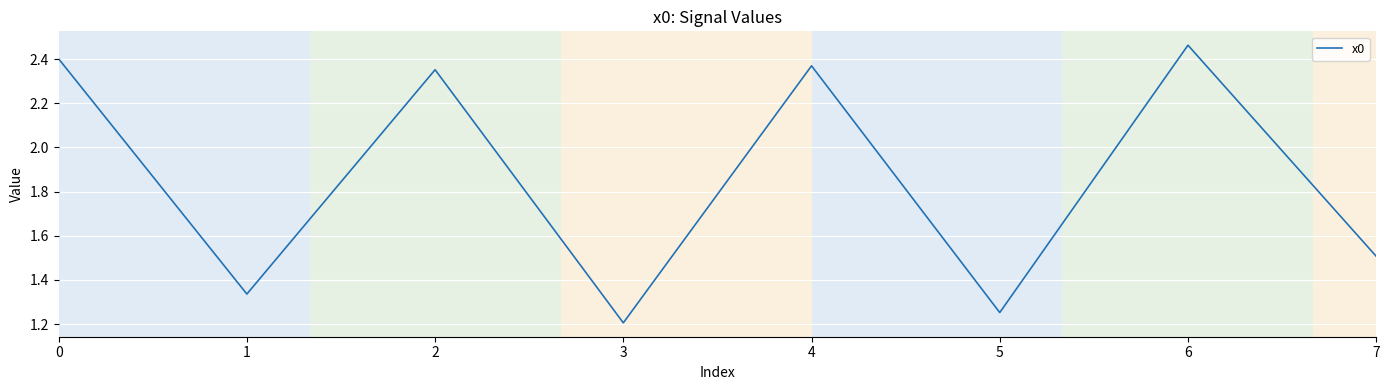

Rank the categories by value from lowest to highest.

3, 5, 1, 7, 2, 4, 0, 6